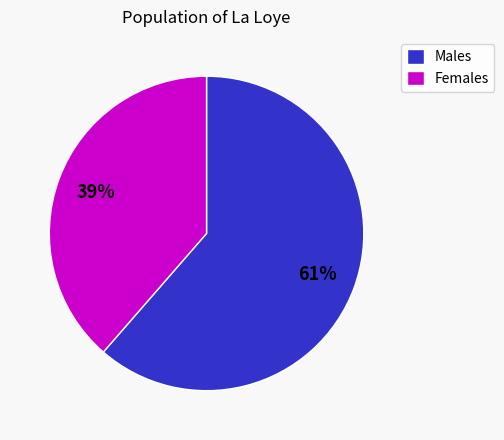

Is it true that Males is 61% of the pie?

True